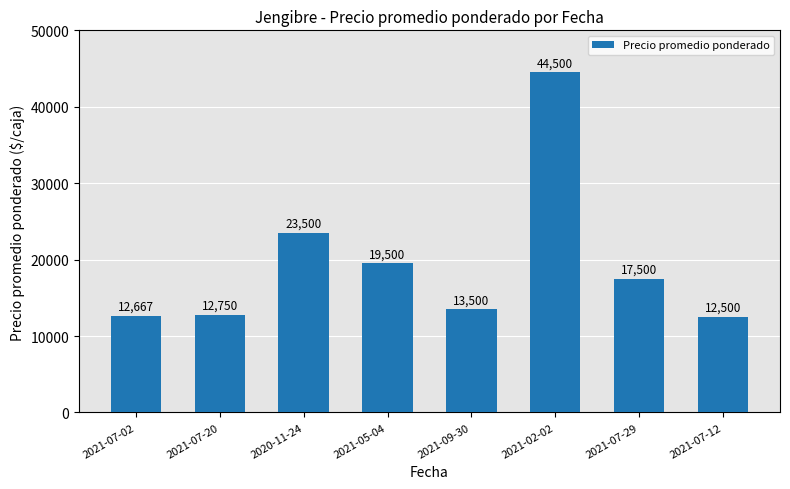

How many distinct data groups are displayed?

1